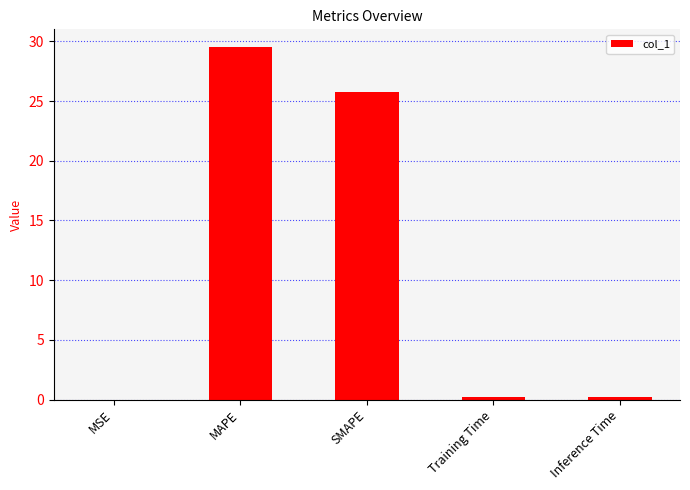

Is it true that the value at SMAPE is 6.5?

False